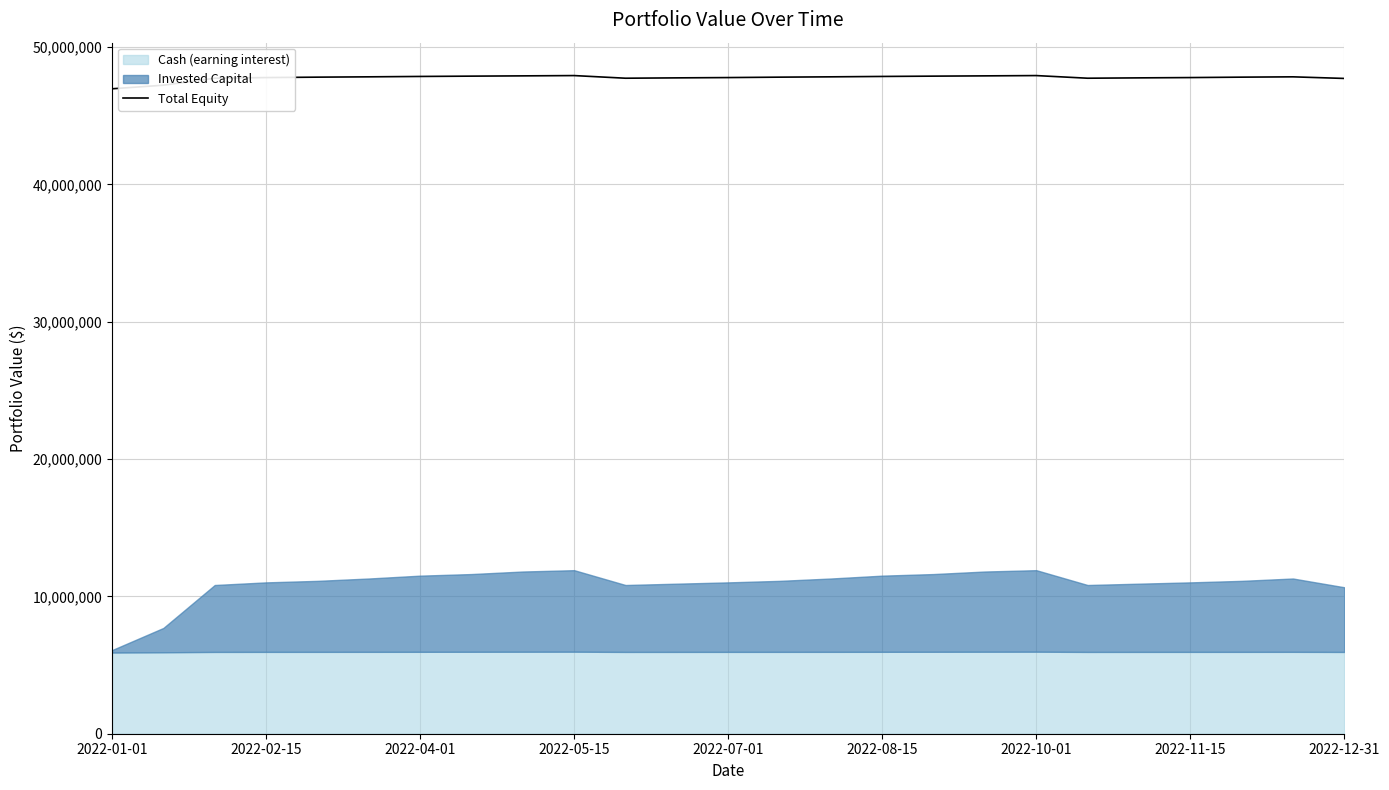

What is the difference between the maximum and minimum values?

962048.7